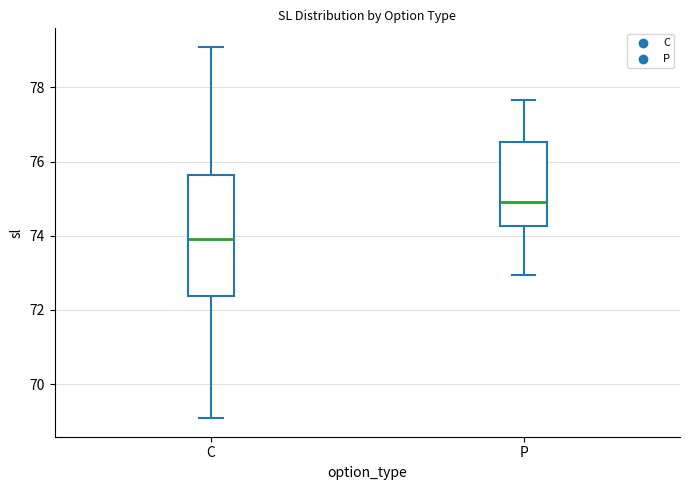

Where is the upper edge of the box for P on the y-axis? The values are not printed on the chart, so give them approximately, as read against the axis.

76.6